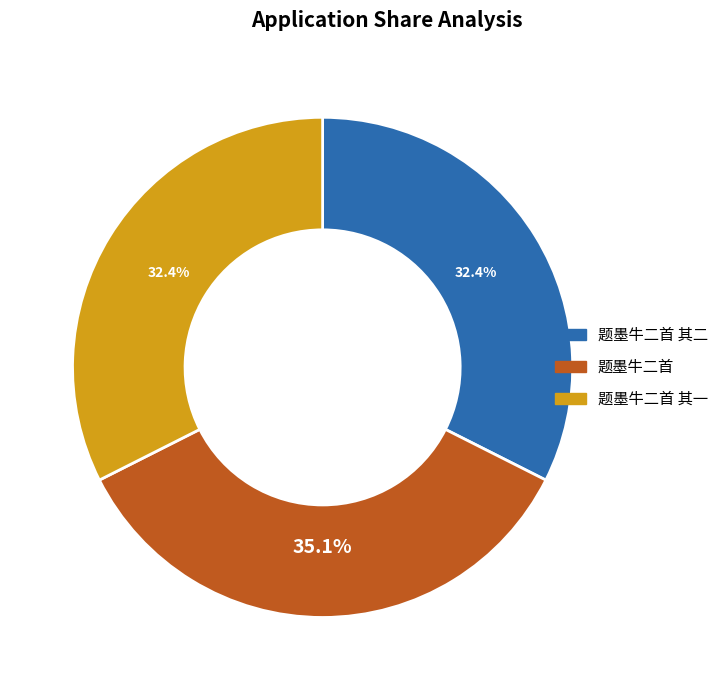

Count the number of slices in the pie.

3